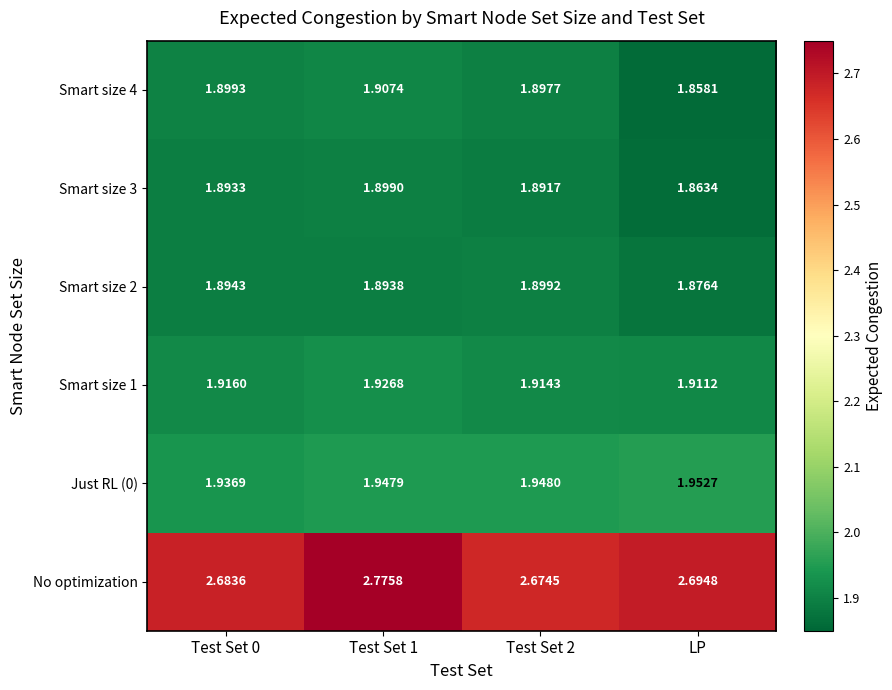

What is the difference between the highest and lowest values at Test Set 2?

0.8